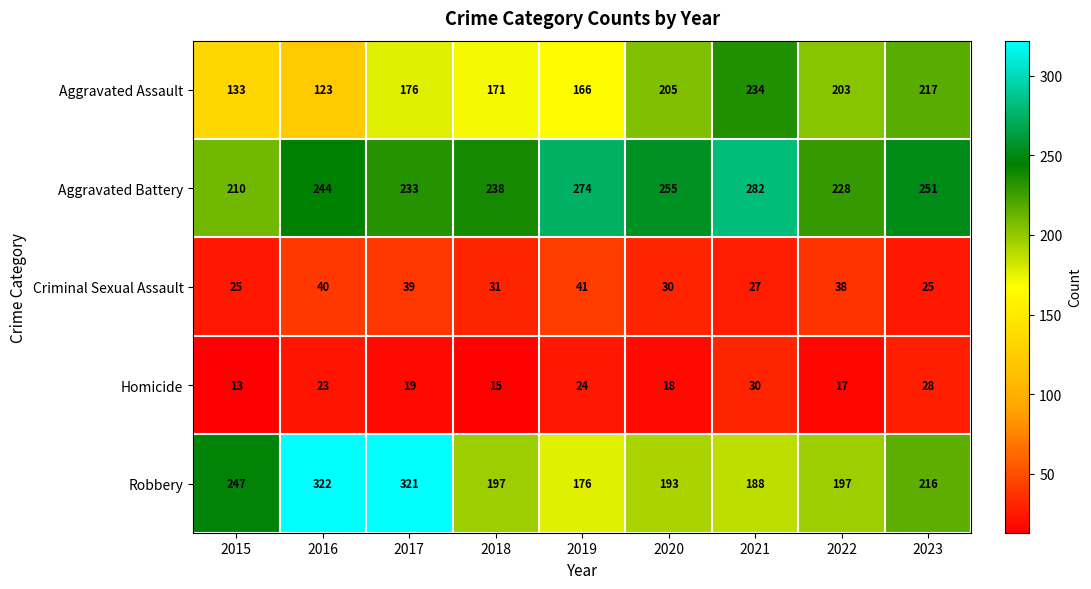

What is the sum of all Criminal Sexual Assault values?

296